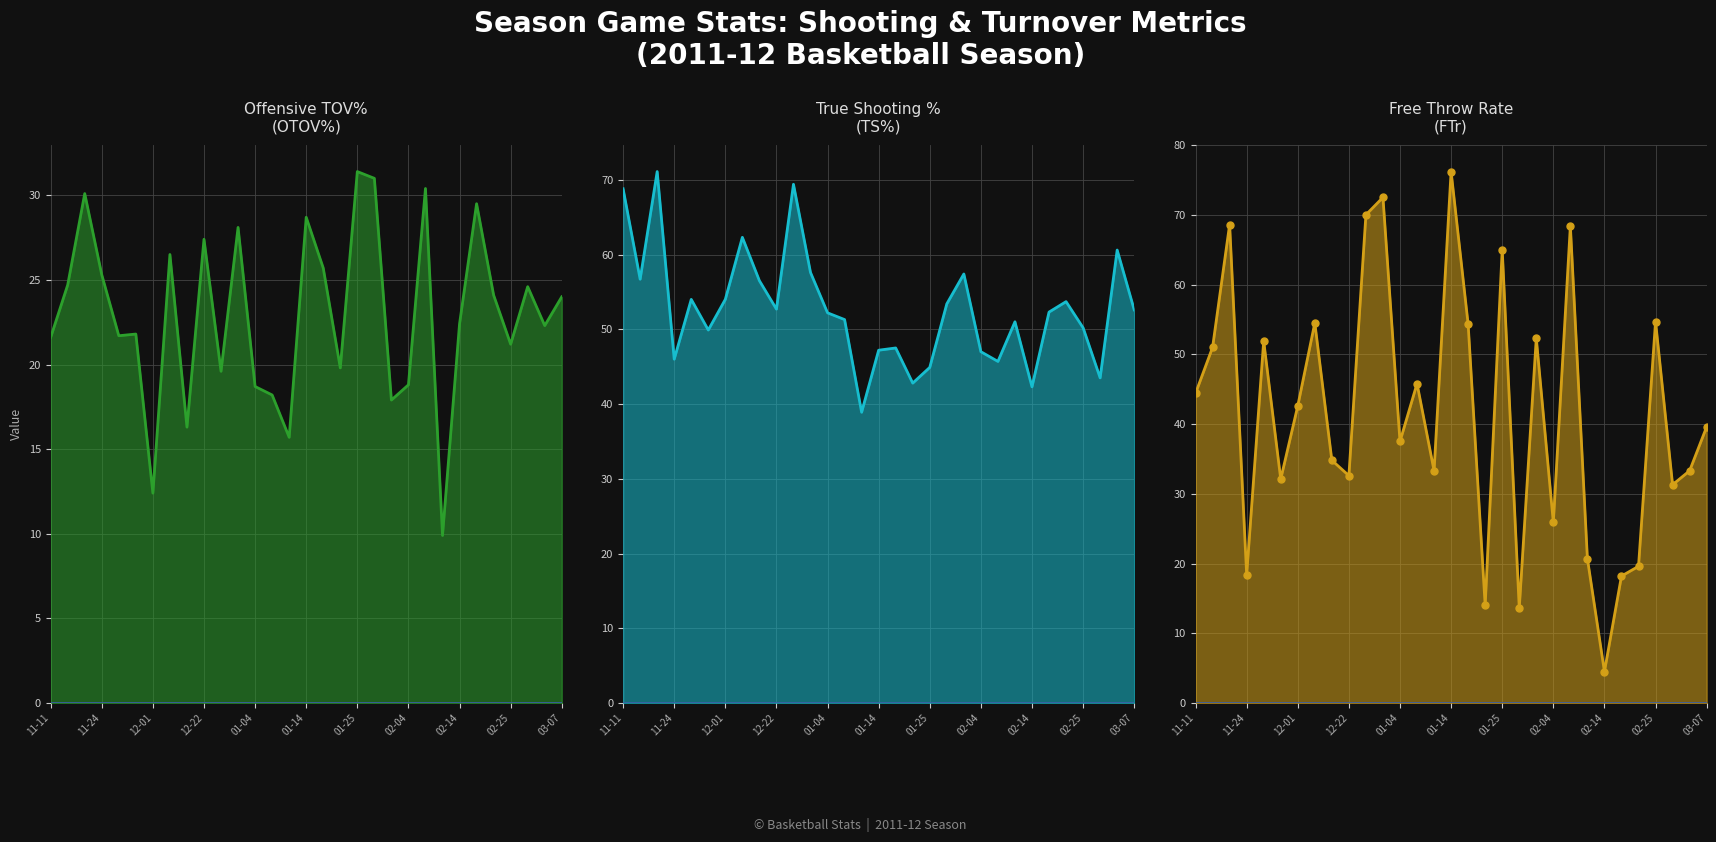

How many interior local peaks does the Offensive TOV%
(OTOV%) series have?

10